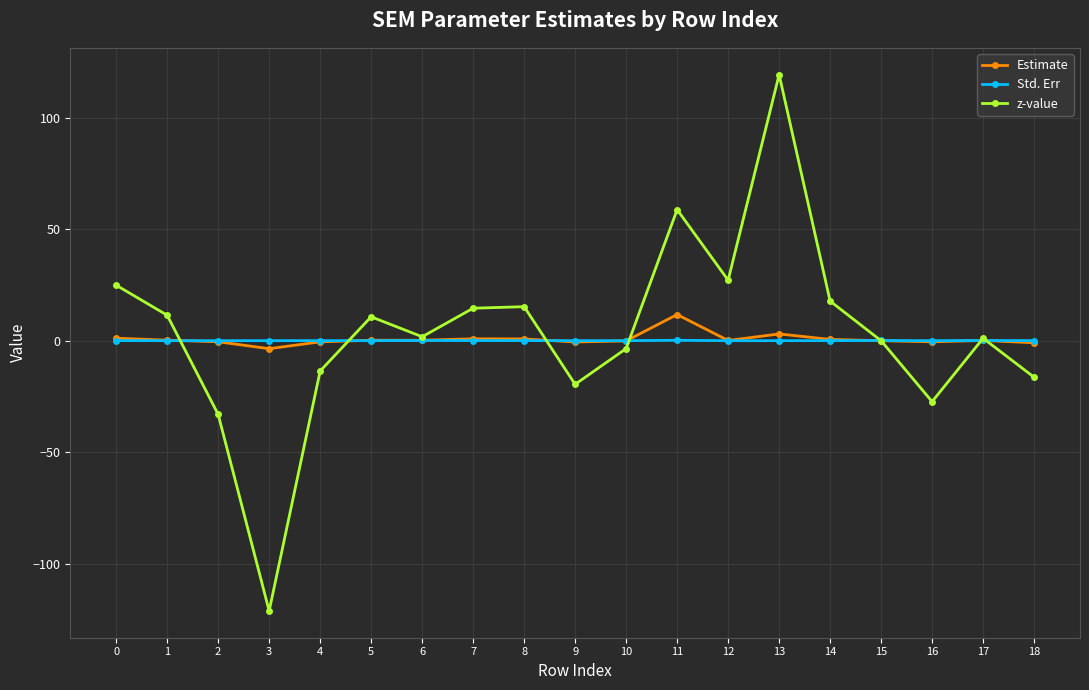

What is the greatest value displayed?

119.3